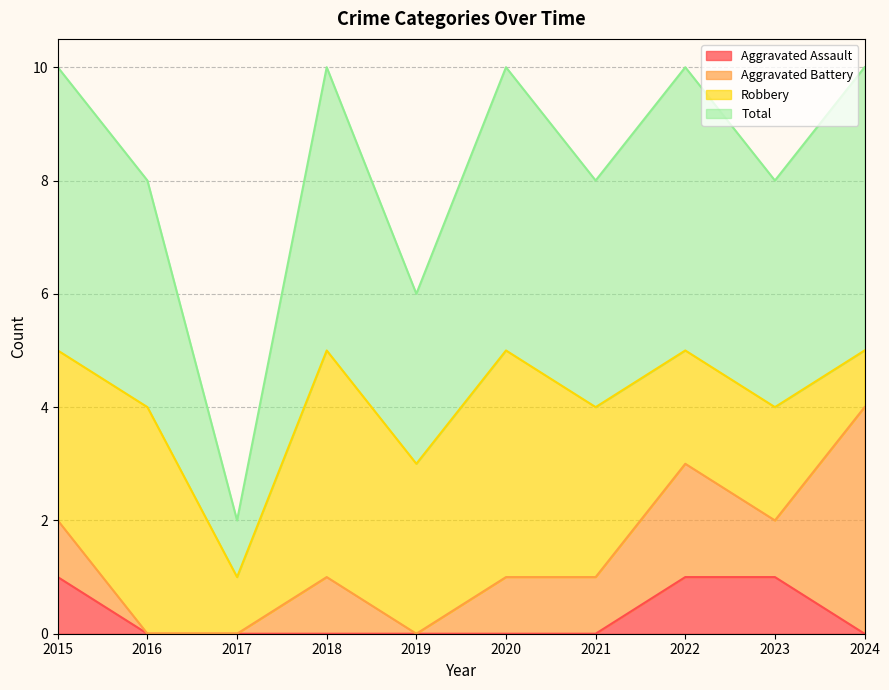

What are all the series names shown in the legend?

Aggravated Assault, Aggravated Battery, Robbery, Total